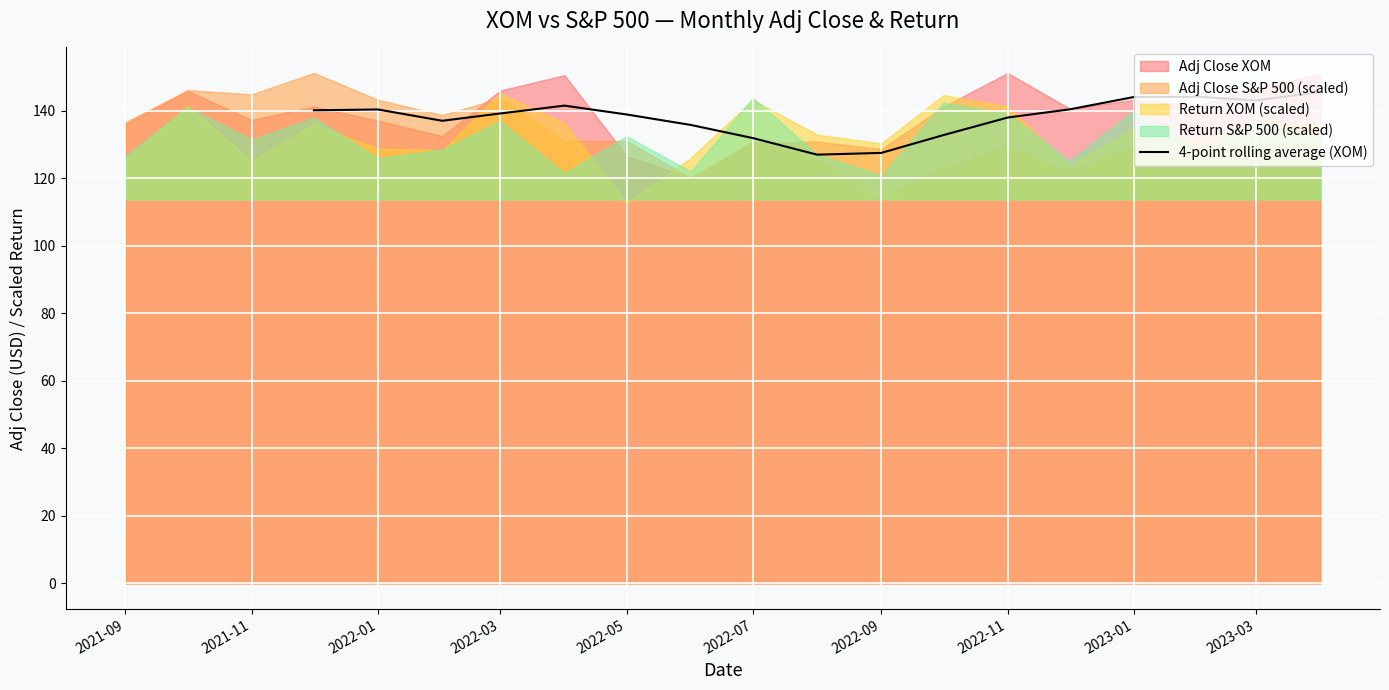

How many points are higher than both their immediate neighbors (excluding endpoints)?

3